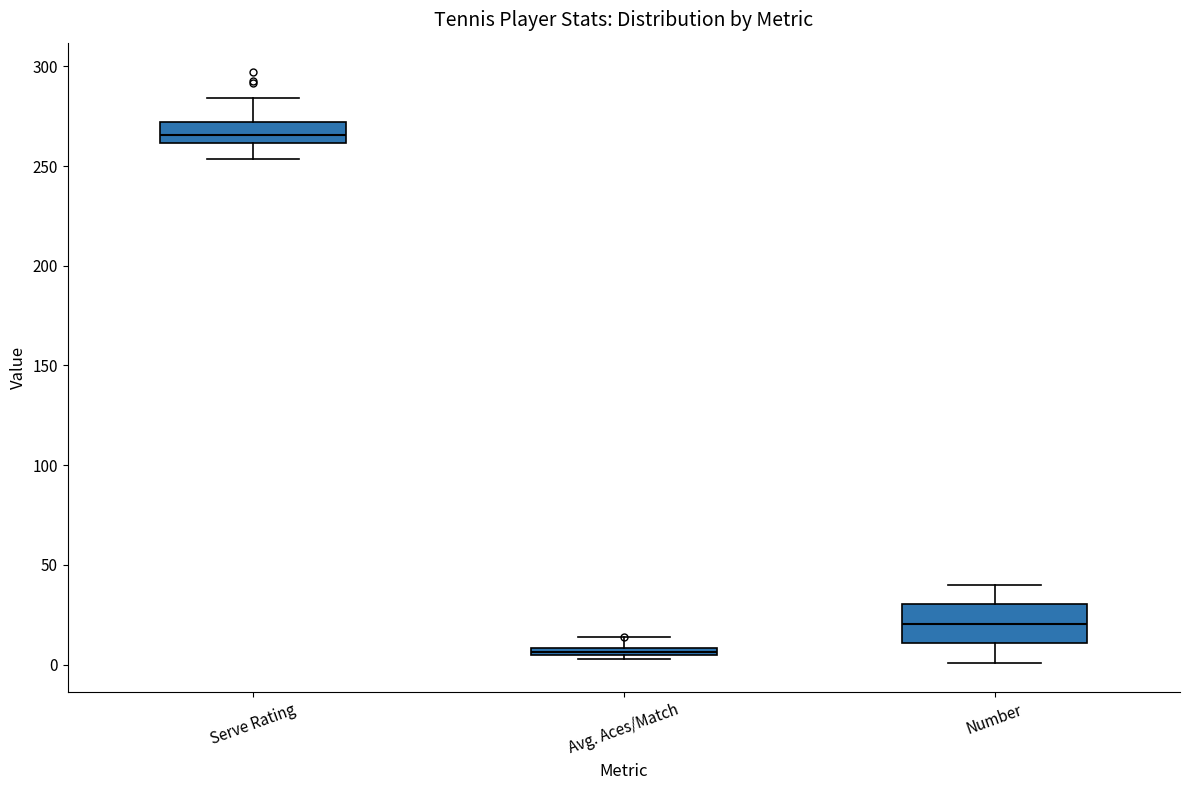

Where does the lower whisker of the box for Number end on the y-axis? The values are not printed on the chart, so give them approximately, as read against the axis.

0